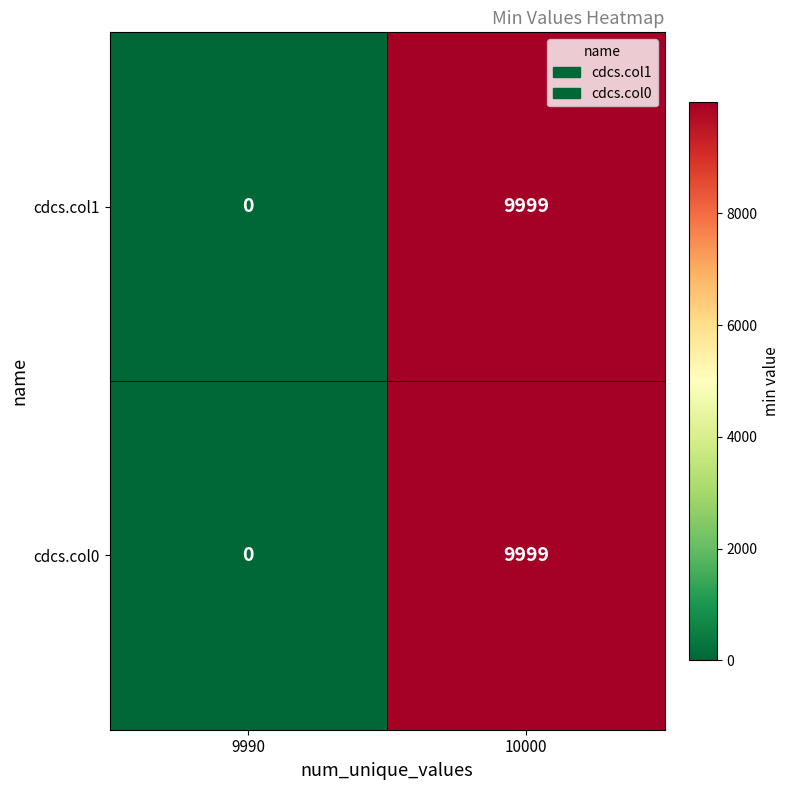

List the labels in order of cdcs.col1 value, smallest first.

9990, 10000